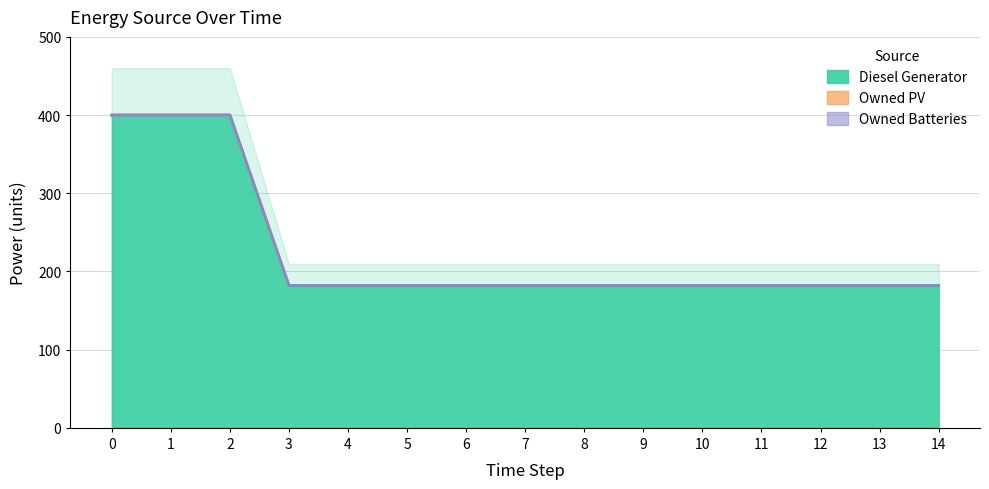

Between 4 and 10, which is larger?

4